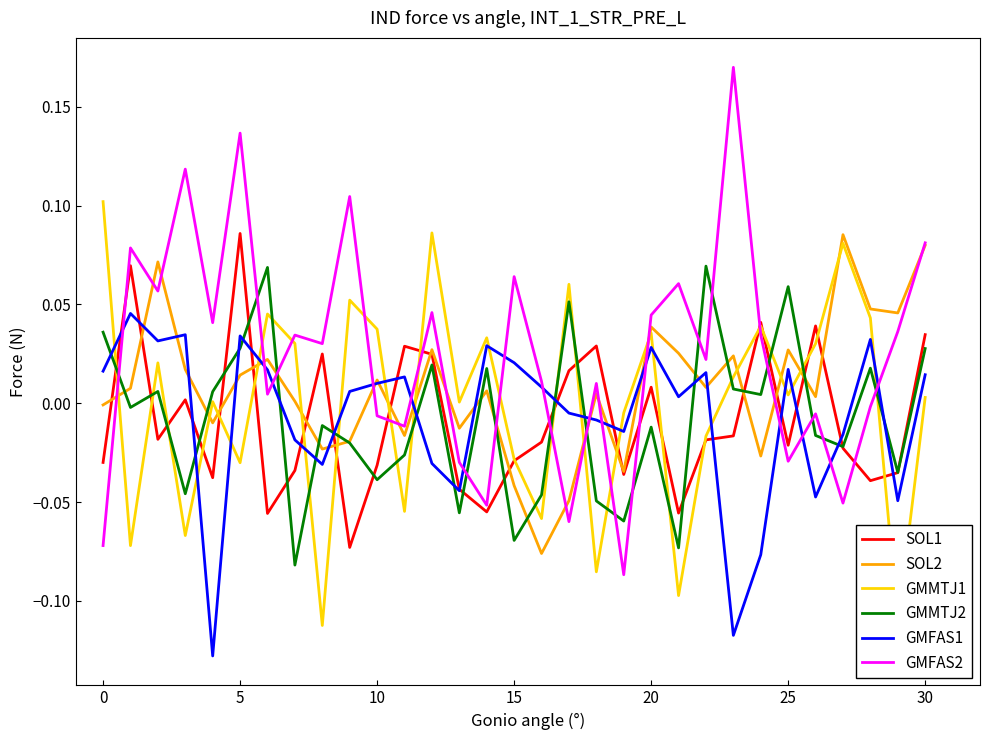

True or false: GMFAS2 and GMMTJ2 intersect in this chart.

True